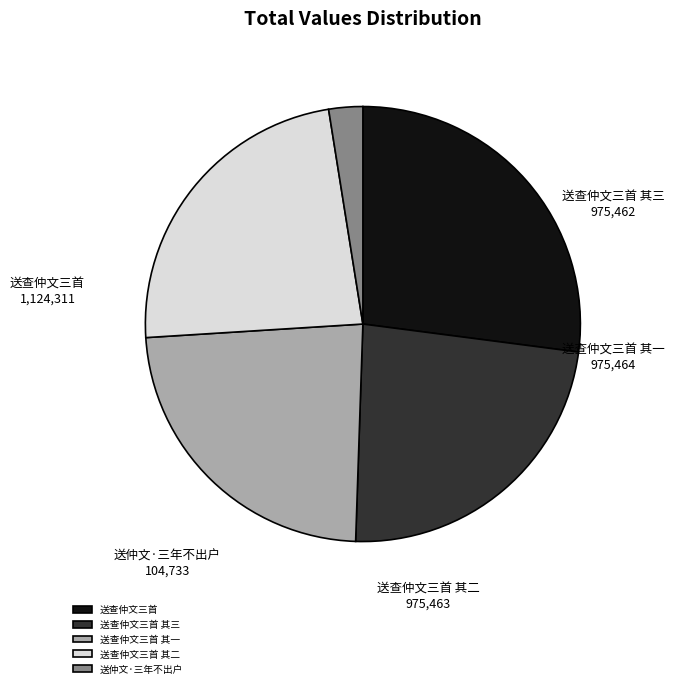

Between 送查仲文三首 and 送仲文·三年不出户, which is larger?

送查仲文三首